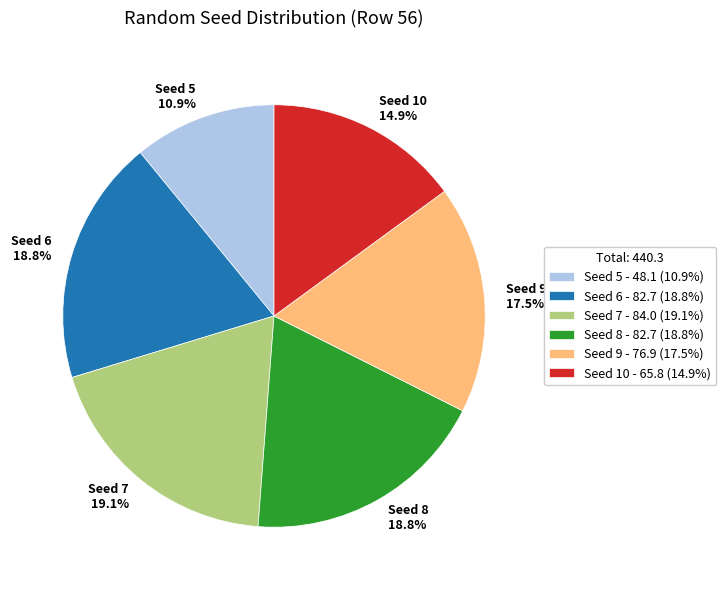

Which has a higher value, Seed 8 18.8% or Seed 10 14.9%?

Seed 8 18.8%